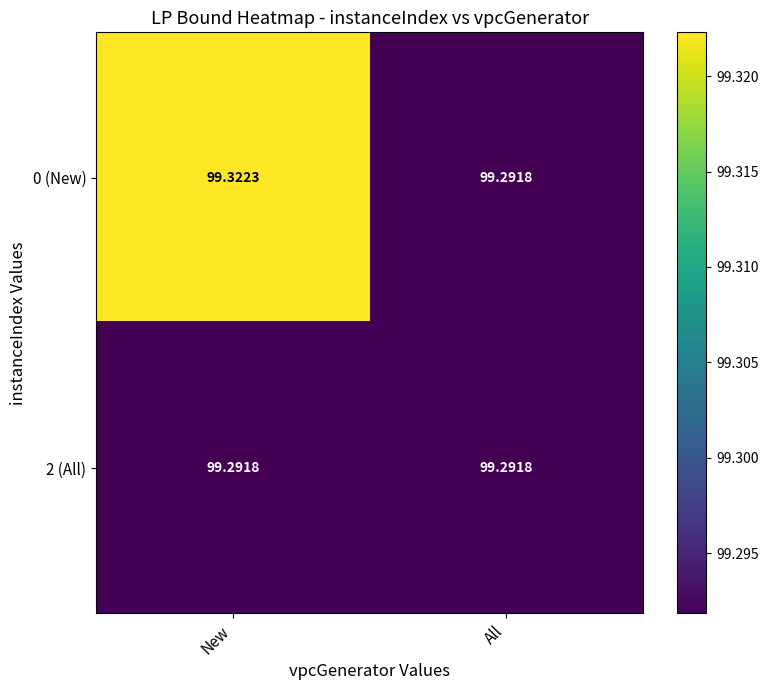

What is the smallest value displayed?

99.3